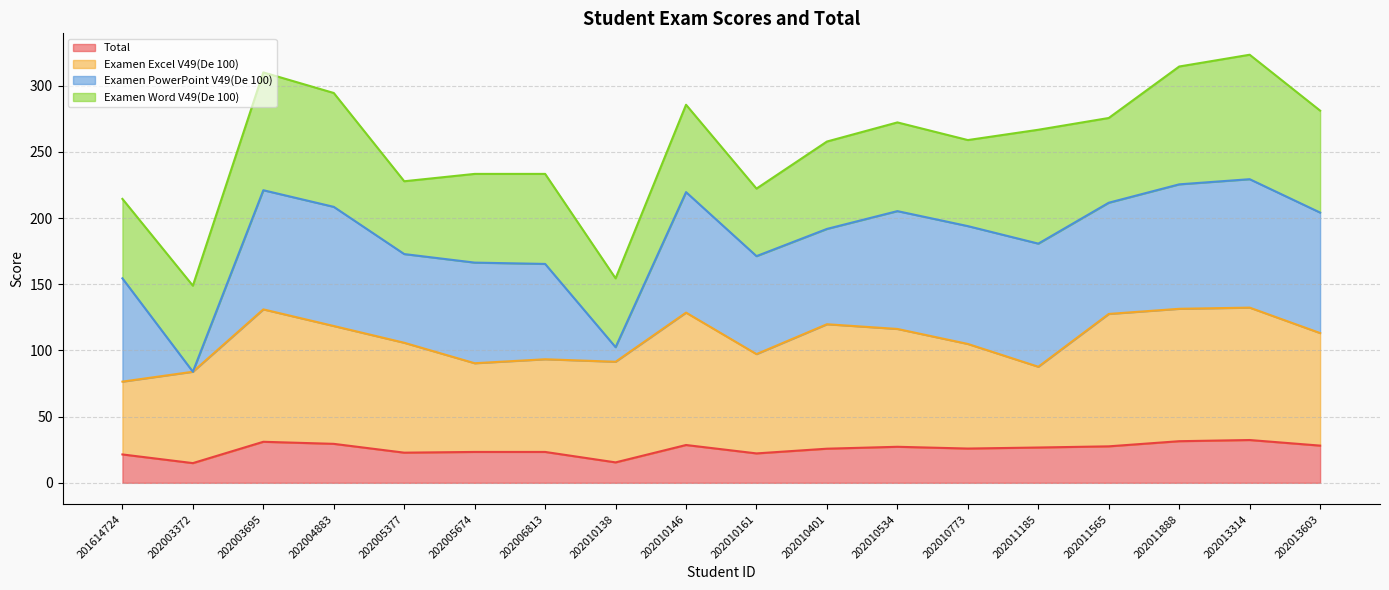

How many values in the Total series are below 26?

9